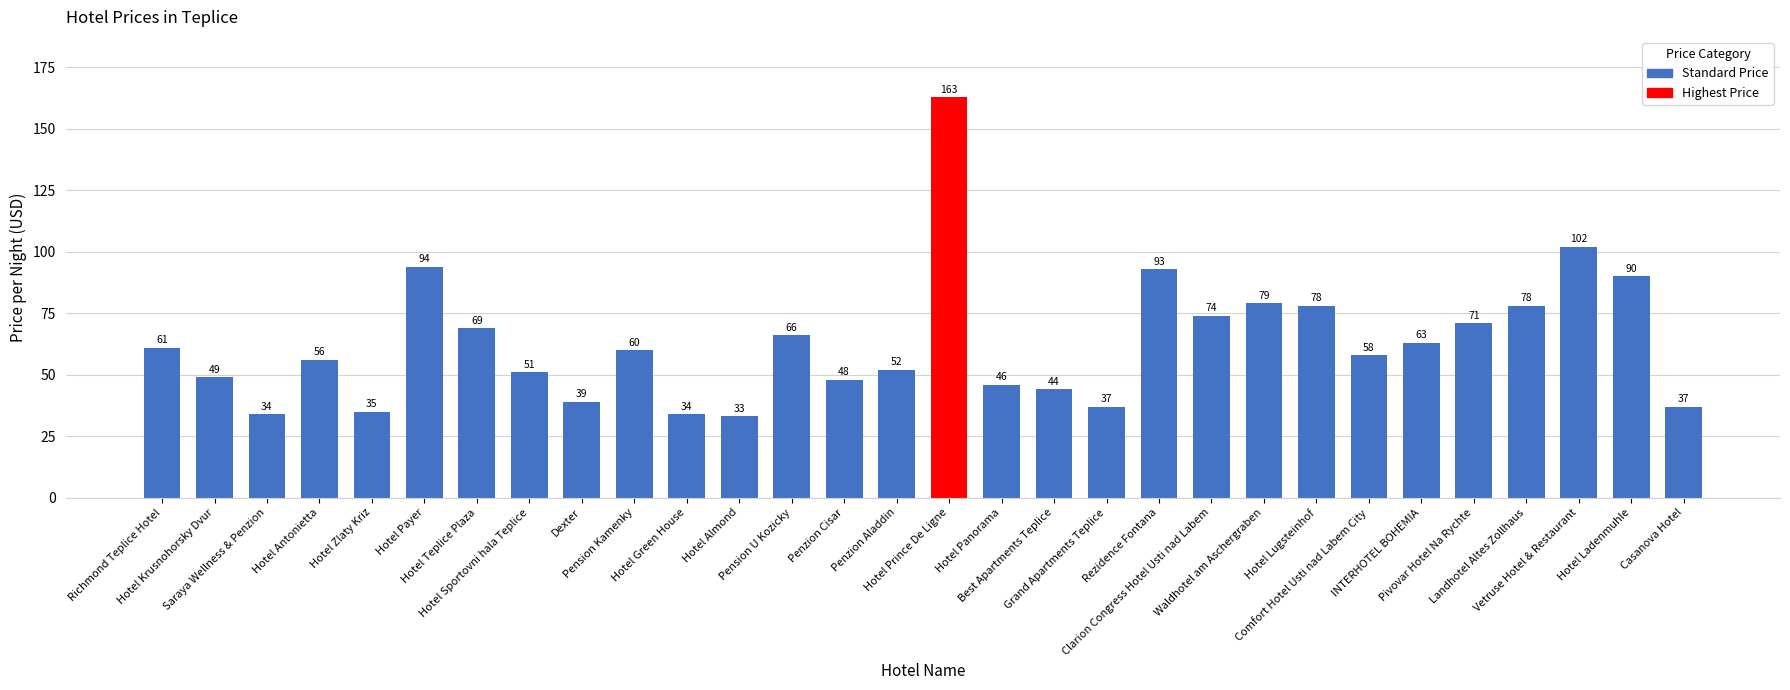

Reading left to right, extract all data points from this chart.

61	49	34	56	35	94	69	51	39	60	34	33	66	48	52	163	46	44	37	93	74	79	78	58	63	71	78	102	90	37